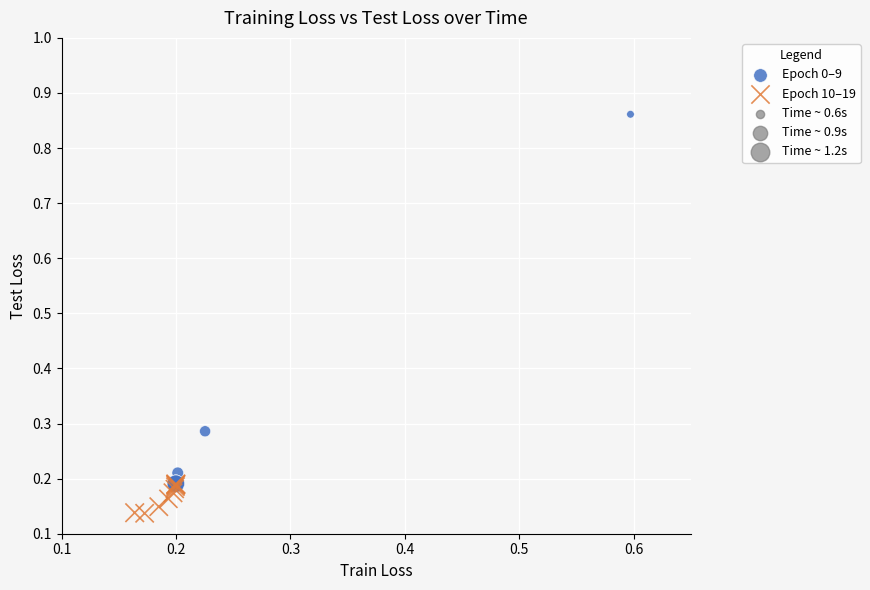

Which series has the widest spread of Y values?

Epoch 0–9